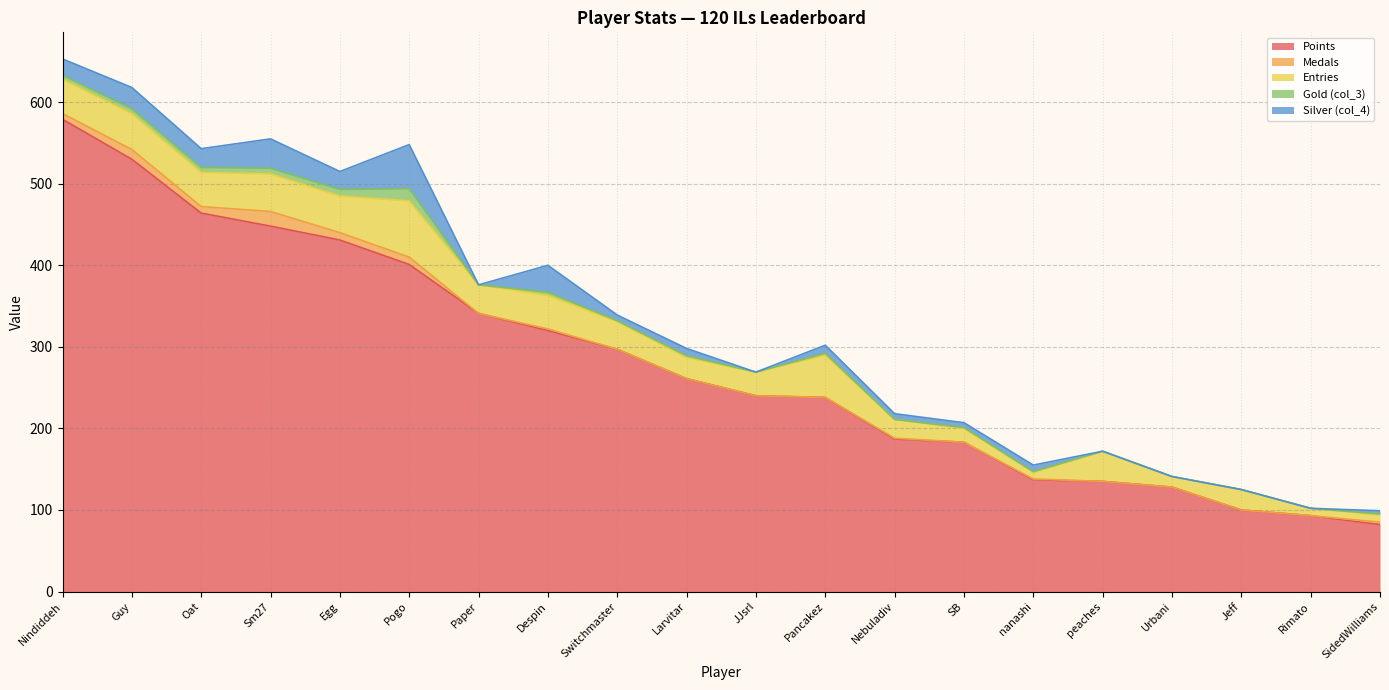

What is the difference between the second highest and second lowest values in the Silver (col_4) series?

36